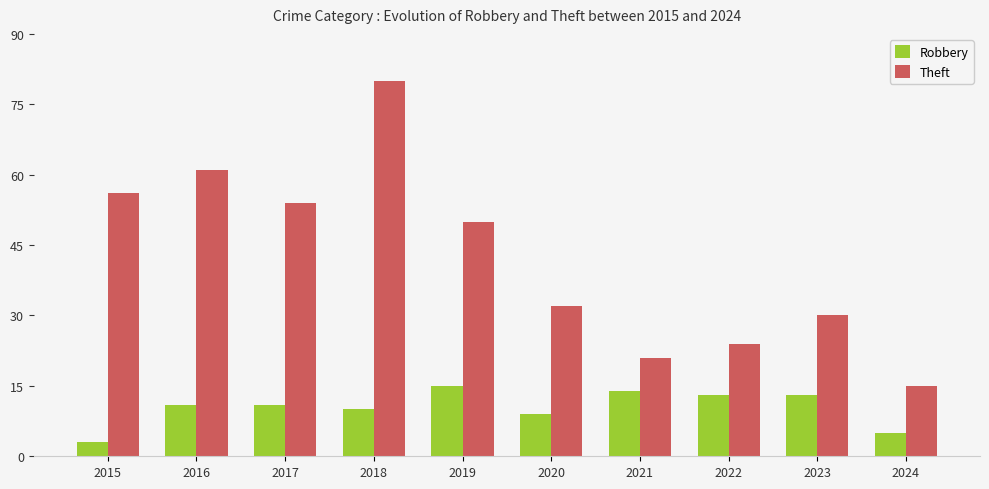

Which series changed the most between 2022 and 2023?

Theft